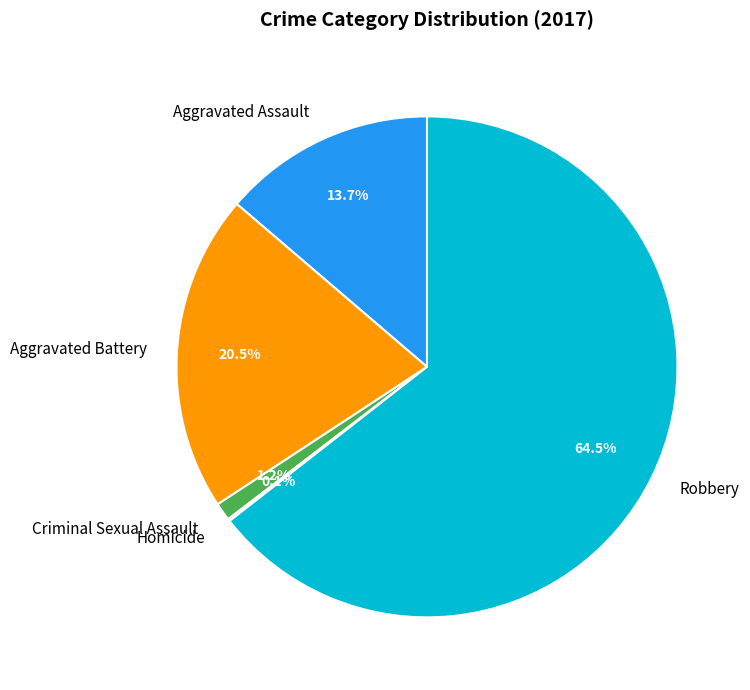

True or false: Robbery accounts for 58% of the total.

False